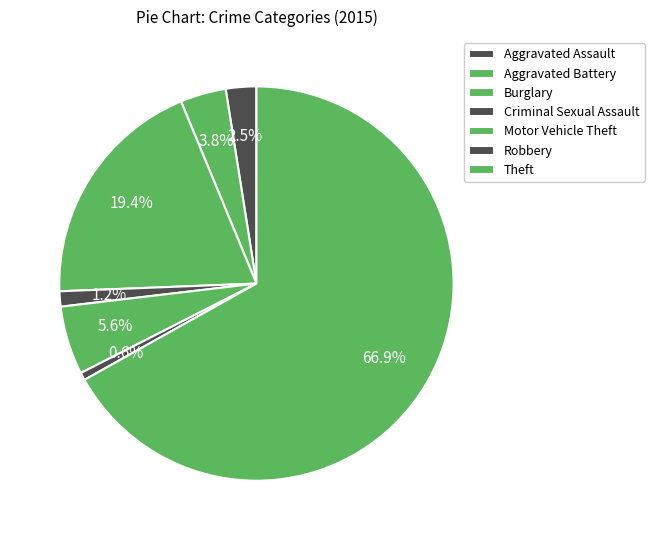

Is Burglary the majority of the pie?

No